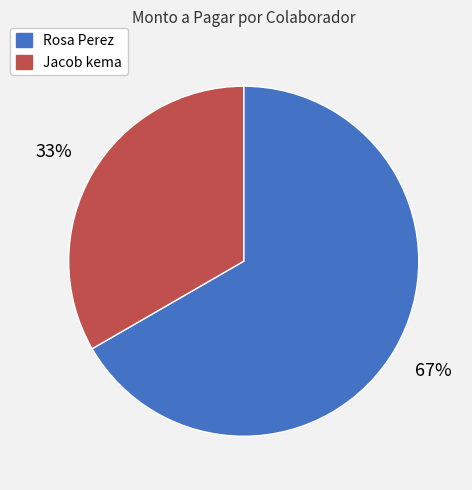

Which has a higher value, Rosa Perez or Jacob kema?

Rosa Perez